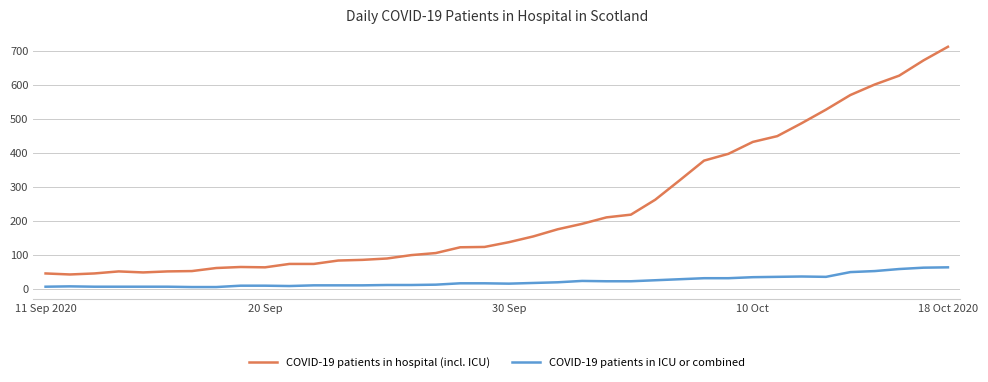

Which series has the largest total across all categories?

COVID-19 patients in hospital (incl. ICU)